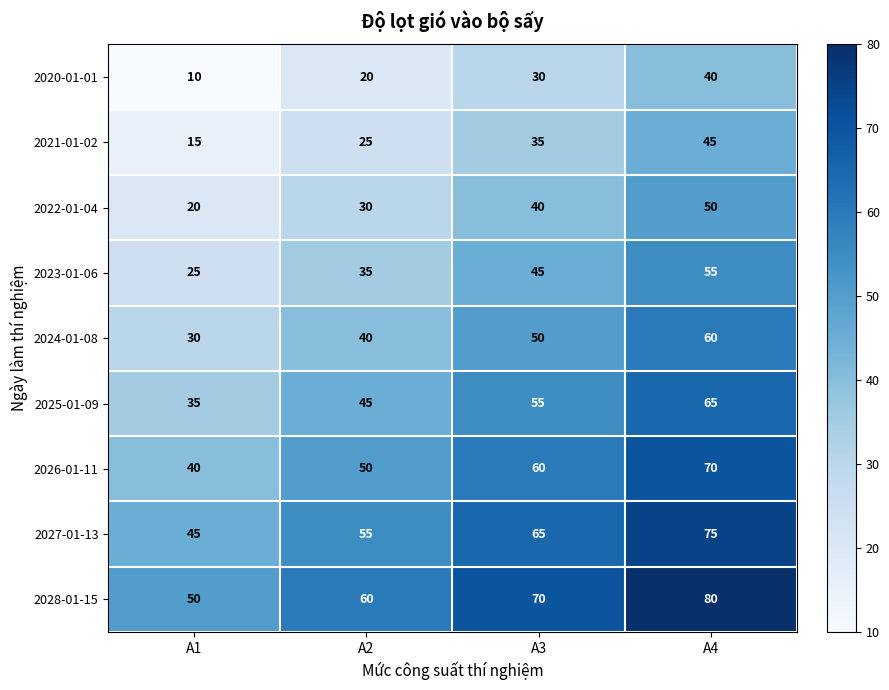

What is the minimum value for 2028-01-15?

50